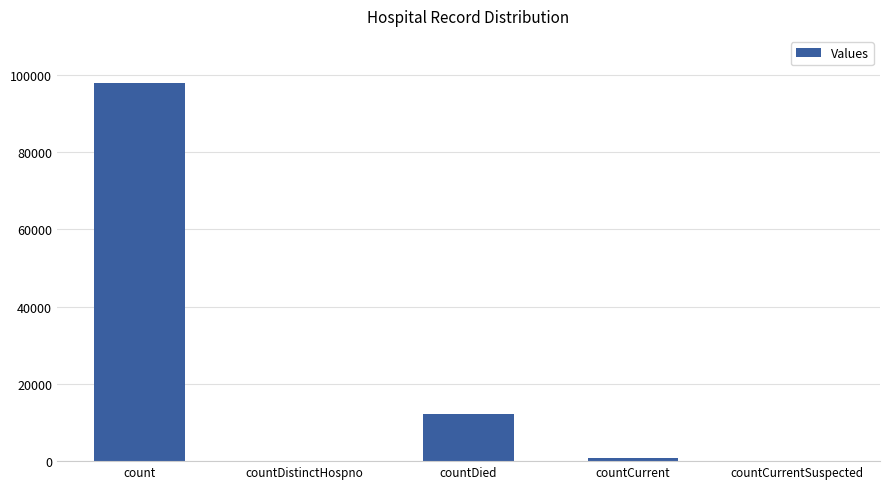

Between countDied and countCurrent, which is larger?

countDied